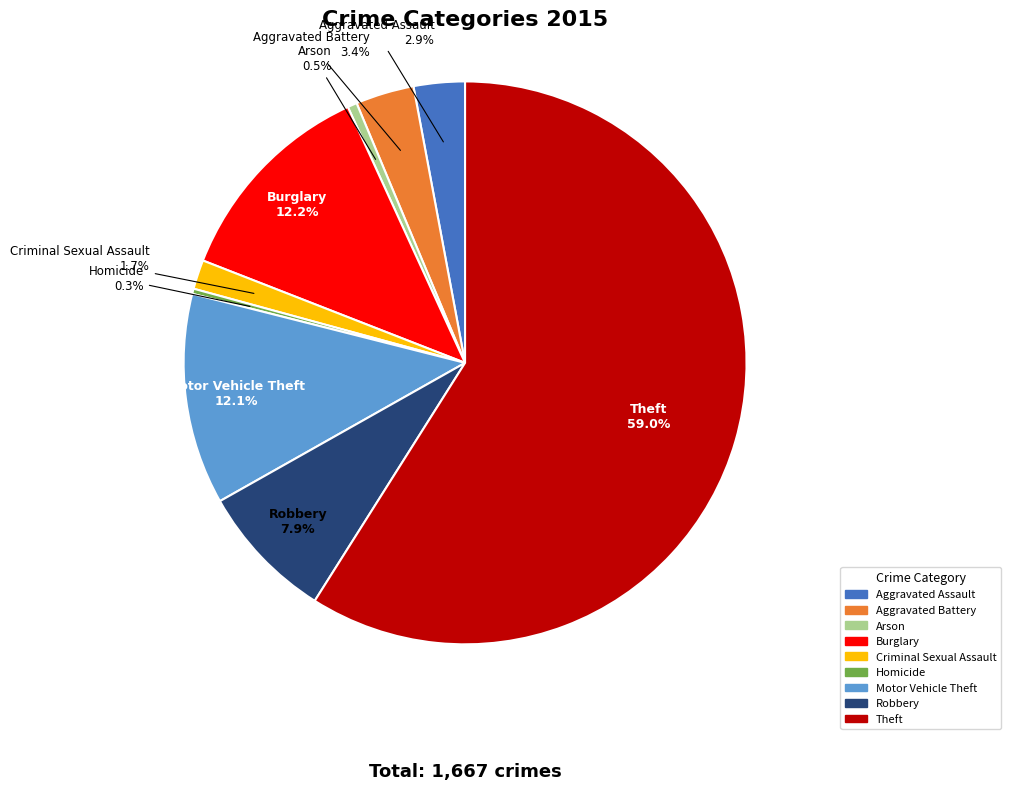

Count the number of slices in the pie.

9